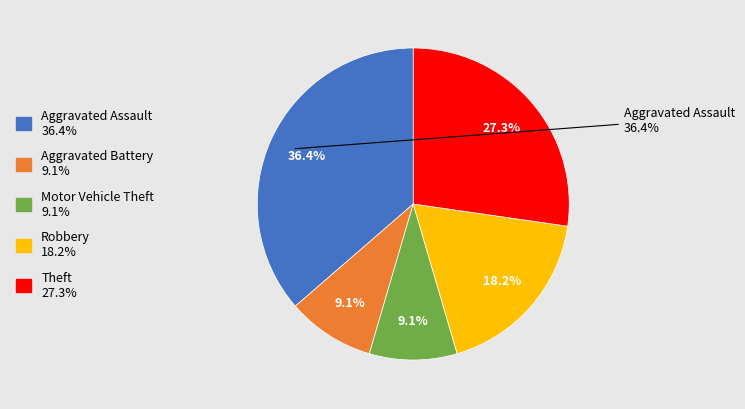

Between Motor Vehicle Theft and Aggravated Battery, which is larger?

Motor Vehicle Theft